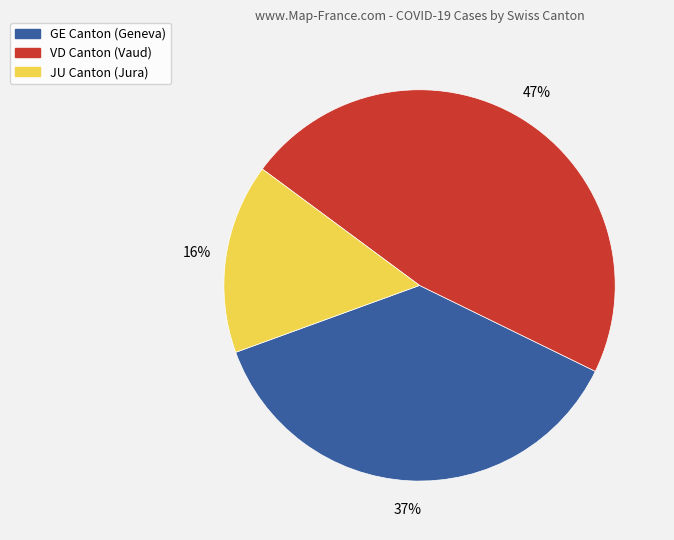

Does any single category account for the majority?

No